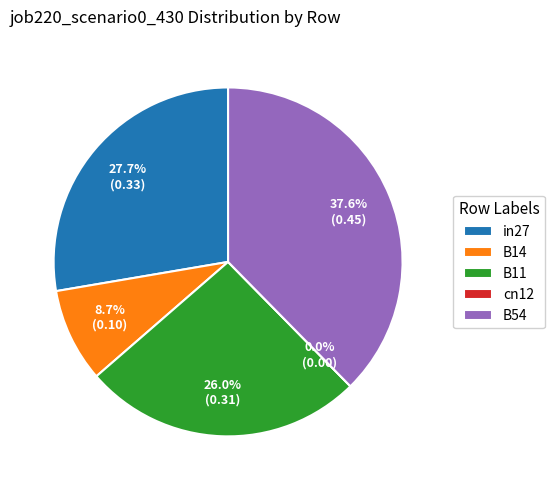

Rank the categories by value from highest to lowest.

B54, in27, B11, B14, cn12